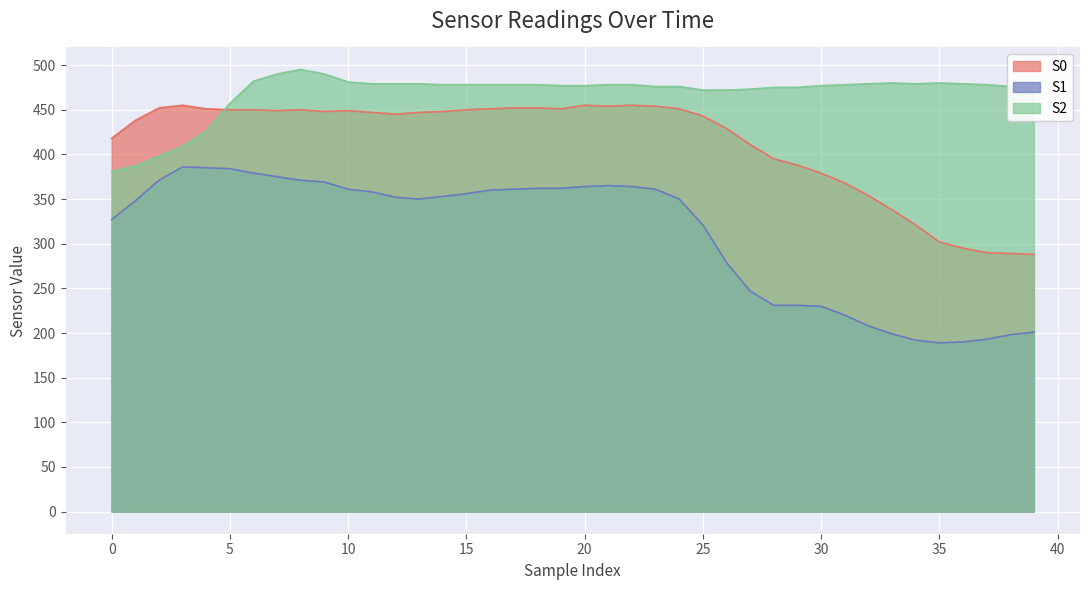

Is it true that S0 equals 134 at 11?

False